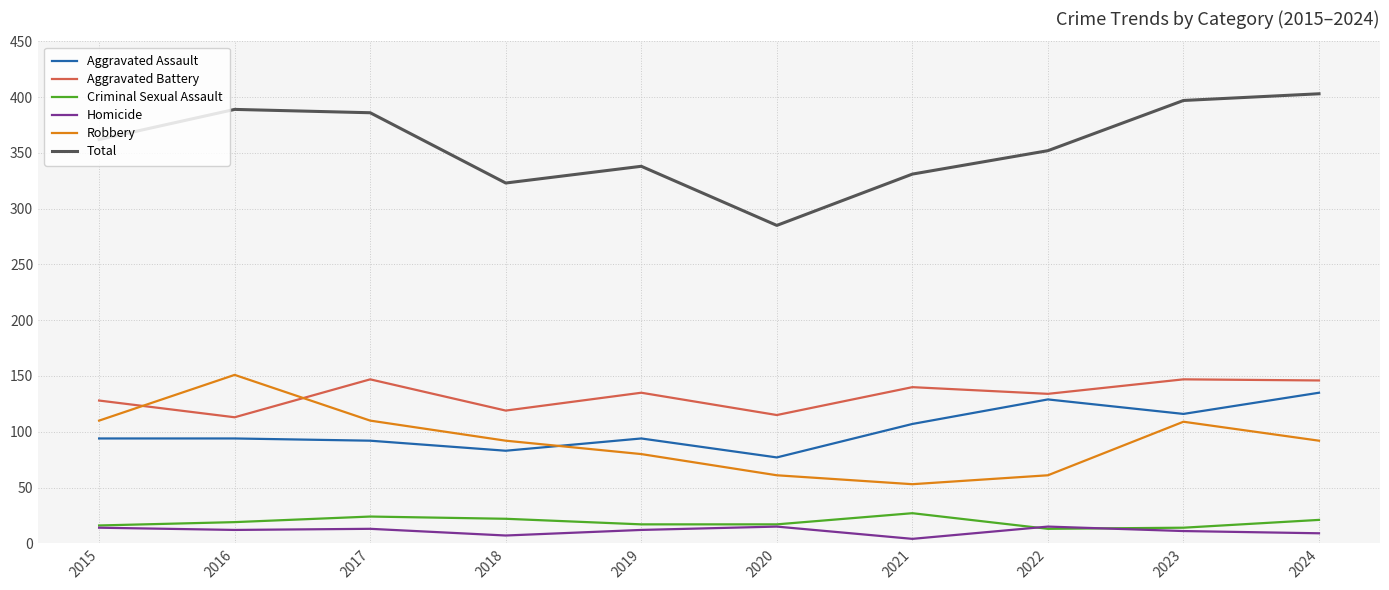

The value of Aggravated Battery at 2023 is 216. True or false?

False